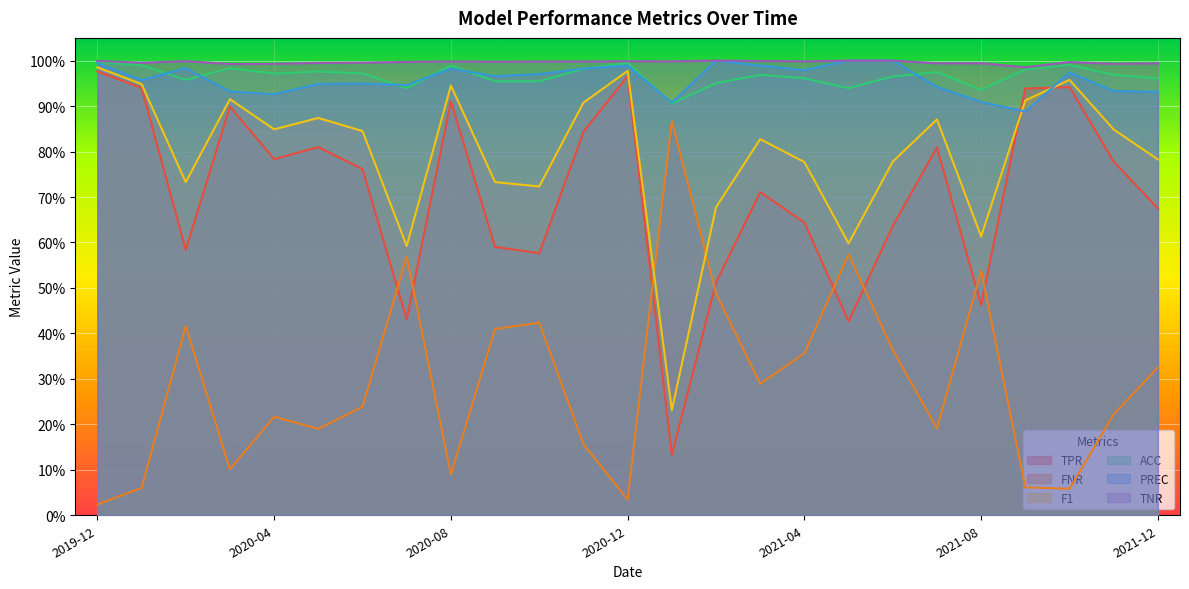

True or false: ACC and FNR intersect in this chart.

False